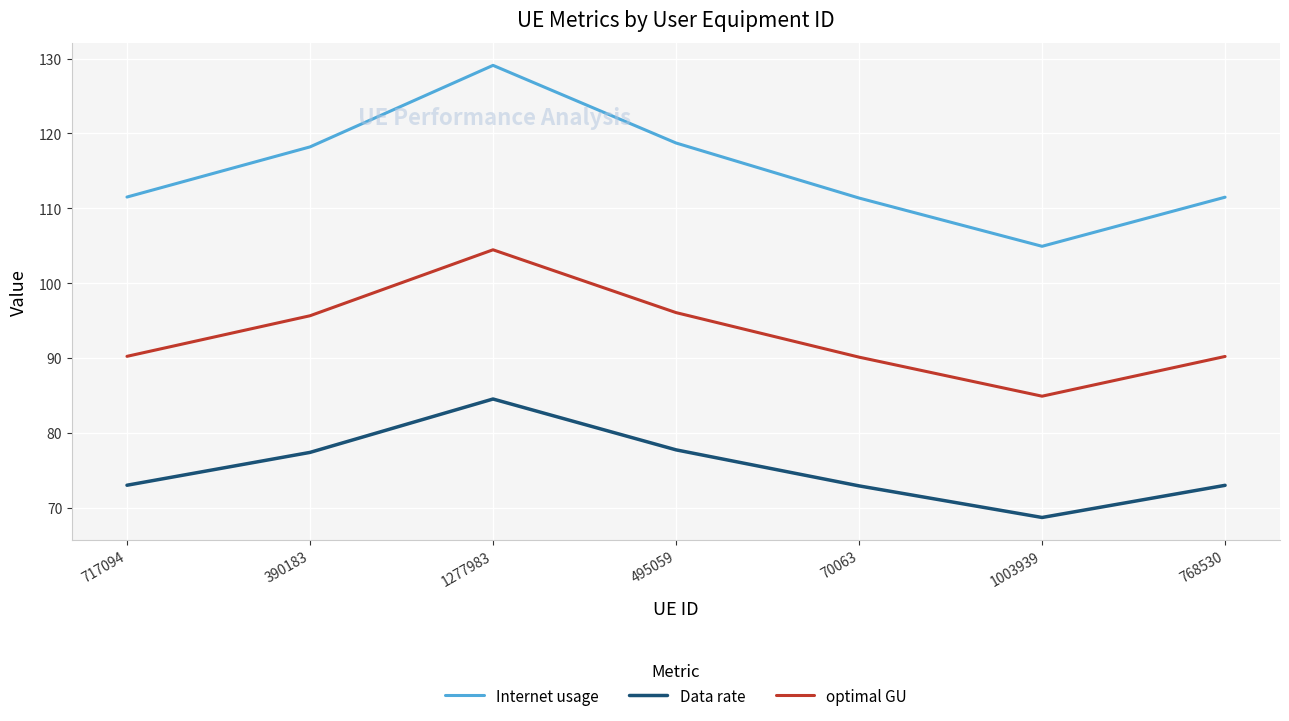

How many values in the Internet usage series exceed 111?

6